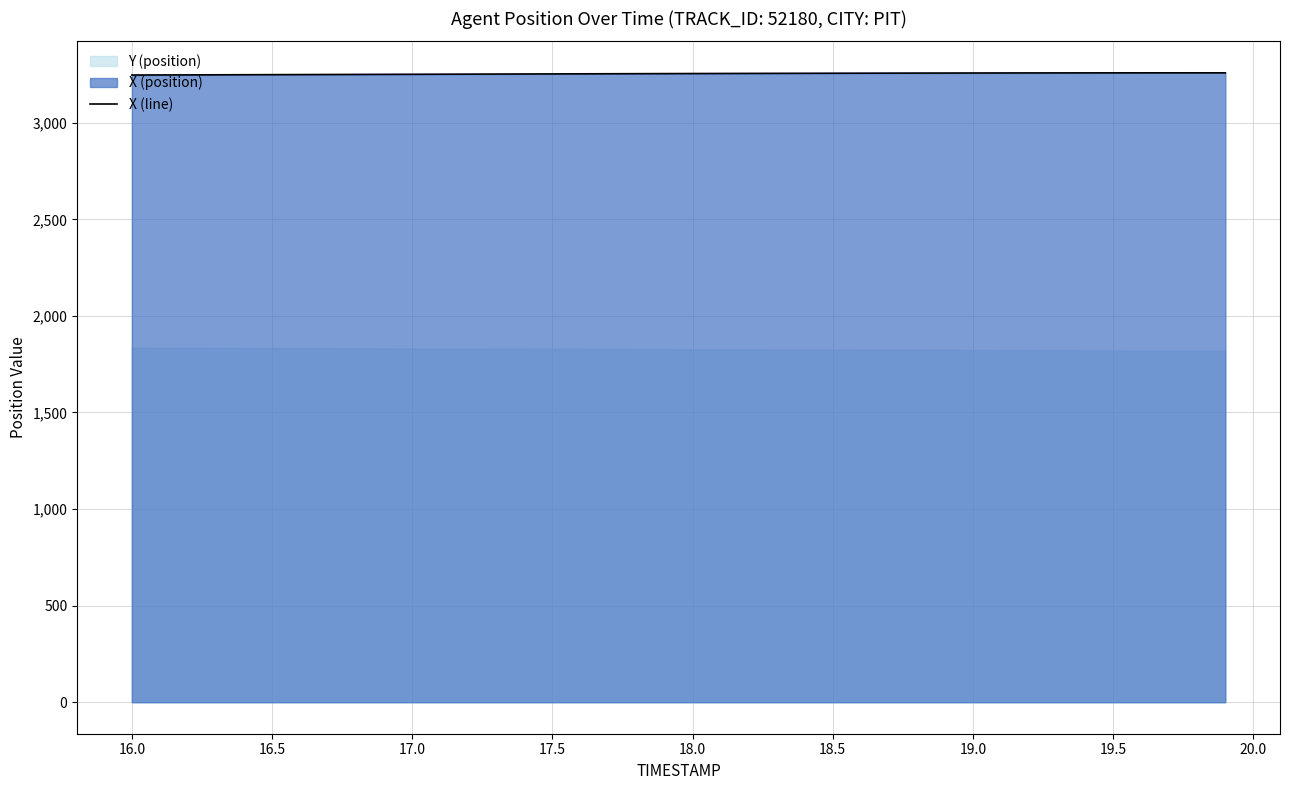

What is the maximum value shown in the chart?

3258.3